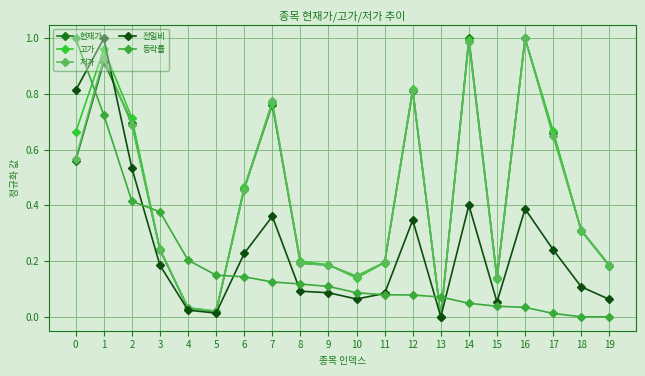

Between 13 and 10, which is larger?

10